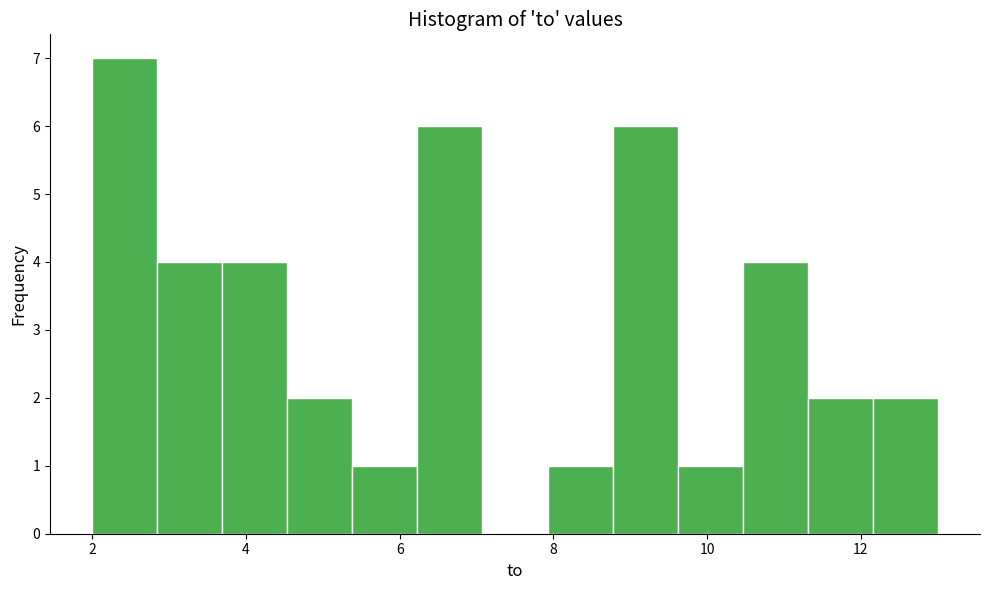

Reading left to right, transcribe this chart: for each bar, give the range it covers on the x-axis and its height. Neither the bar edges nor the heights are printed on the chart, so give them approximately, as read against the axes.

2.0 to 2.8: 7
2.8 to 3.6: 4
3.6 to 4.6: 4
4.6 to 5.4: 2
5.4 to 6.2: 1
6.2 to 7.0: 6
7.0 to 8.0: 0
8.0 to 8.8: 1
8.8 to 9.6: 6
9.6 to 10.4: 1
10.4 to 11.4: 4
11.4 to 12.2: 2
12.2 to 13.0: 2